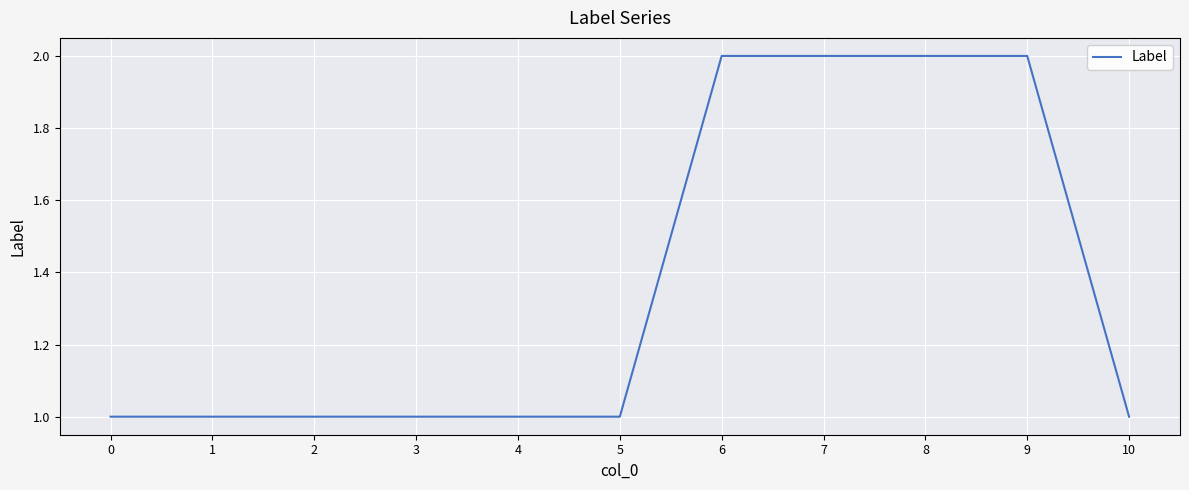

How many lines are shown in the chart?

1